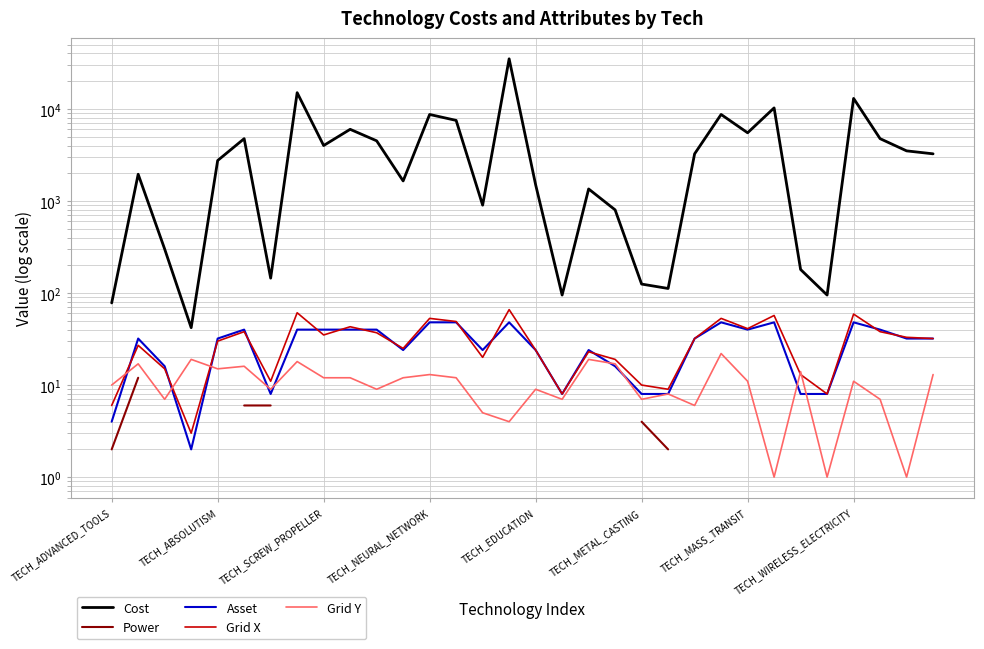

Which series changed the most between TECH_EDUCATION and 19?

Cost